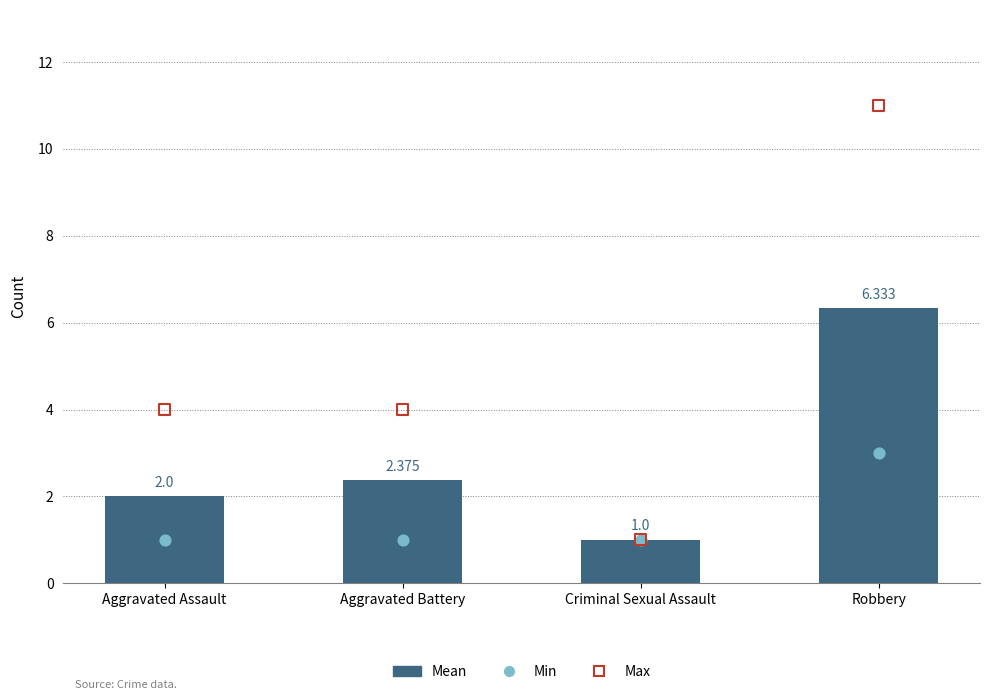

Which series has the largest total across all categories?

Max